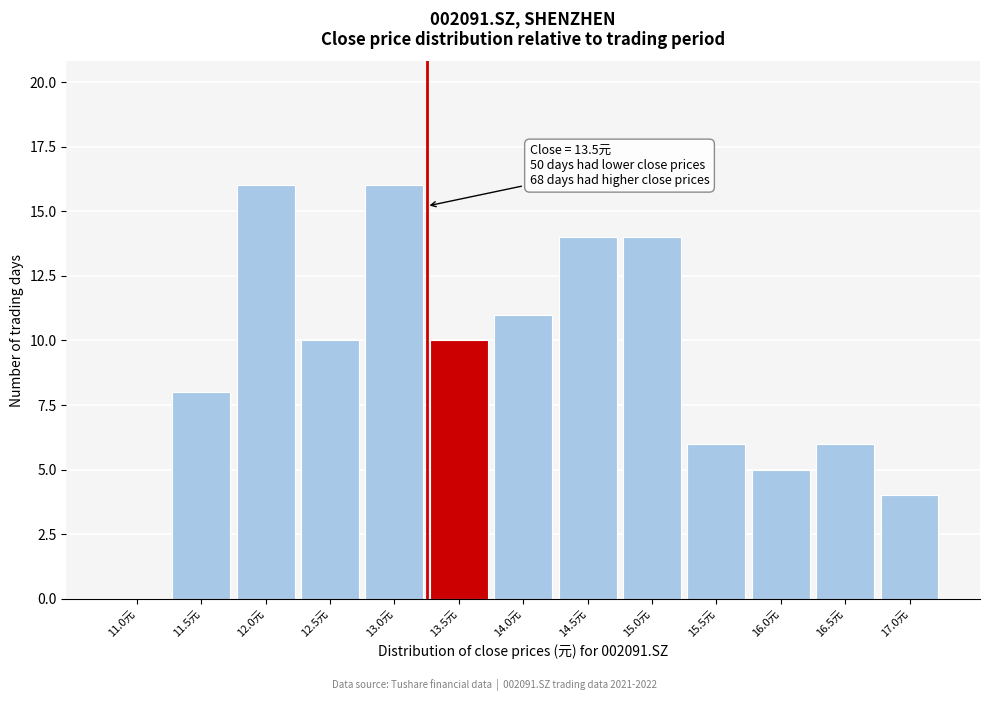

Reading right to left, list all the values displayed in this chart.

17.0元=4	16.5元=6	16.0元=5	15.5元=6	15.0元=14	14.5元=14	14.0元=11	13.5元=10	13.0元=16	12.5元=10	12.0元=16	11.5元=8	11.0元=0